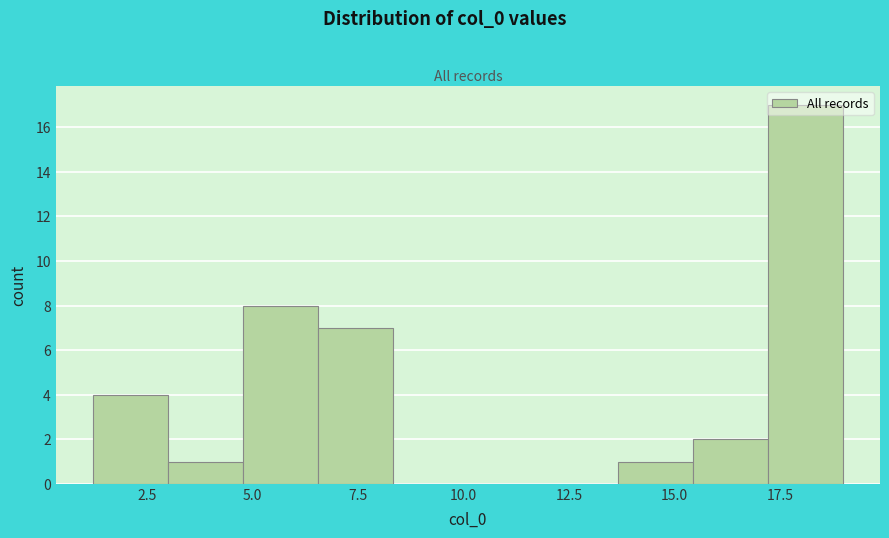

Around what value on the x-axis is the tallest bar? Give the approximate position of its centre, as read against the axis.

18.0